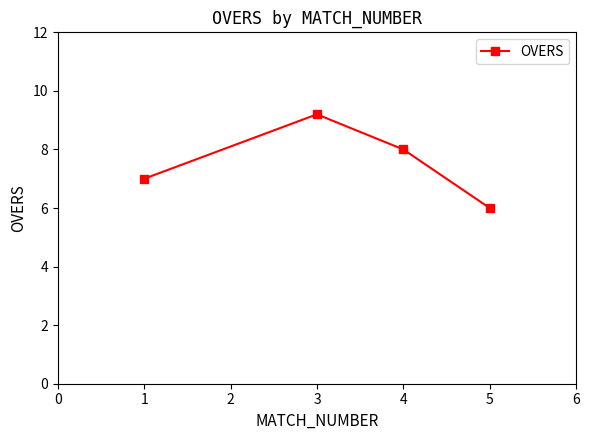

How many values are below 8?

2